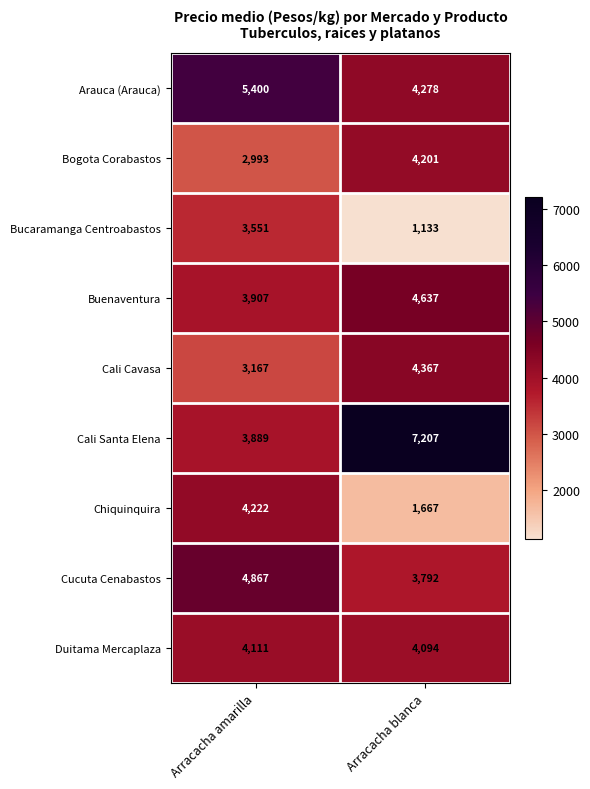

Count the number of categories in the chart.

2